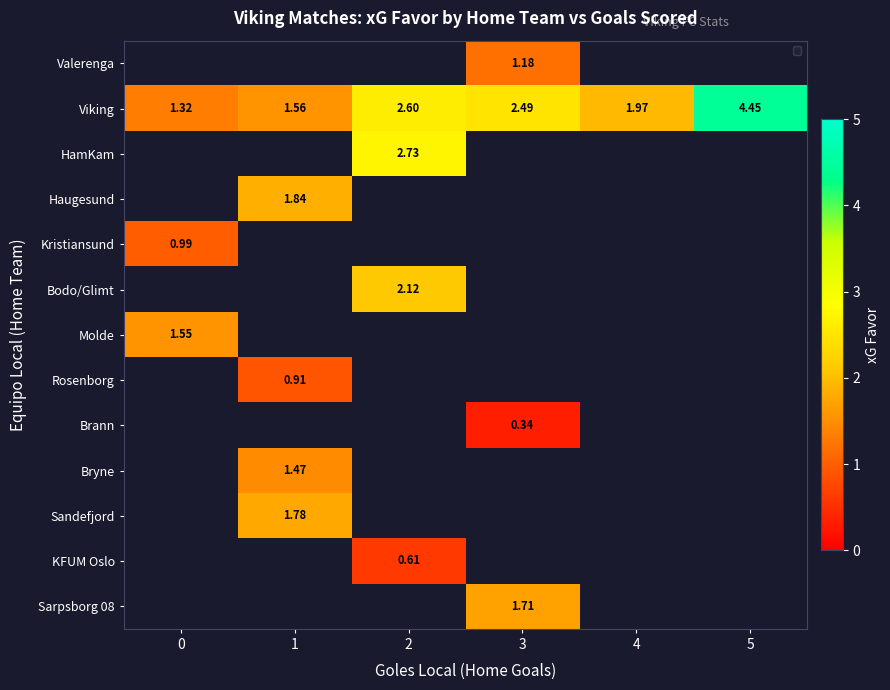

At which category does the chart reach its peak across all series?

5